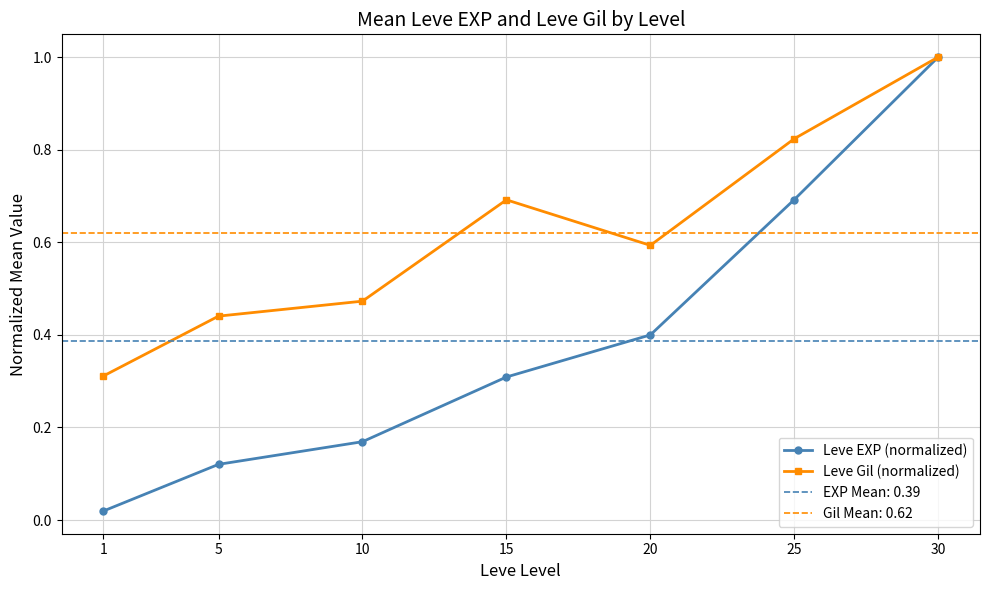

What is the difference between the maximum and minimum values in the Leve Gil (normalized) series?

0.7